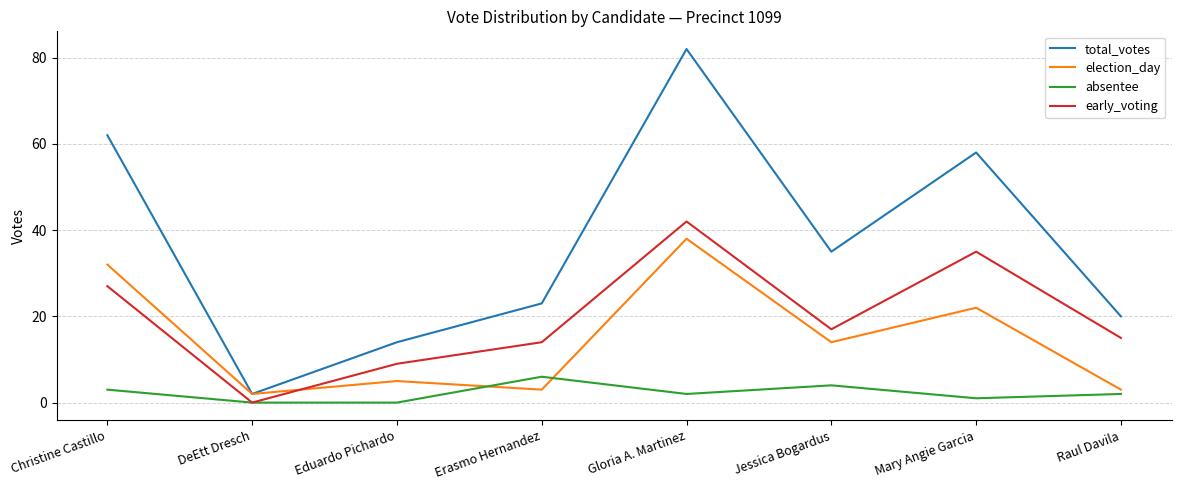

Is it true that absentee equals 3 at Christine Castillo?

True